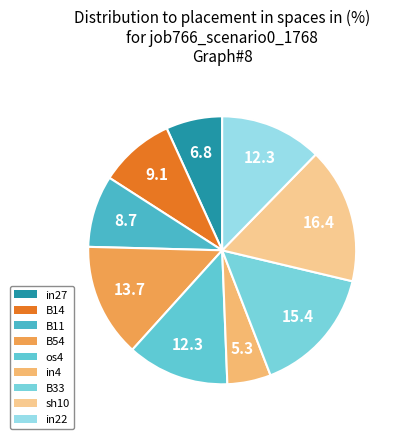

The os4 slice represents 4% of the pie. True or false?

False